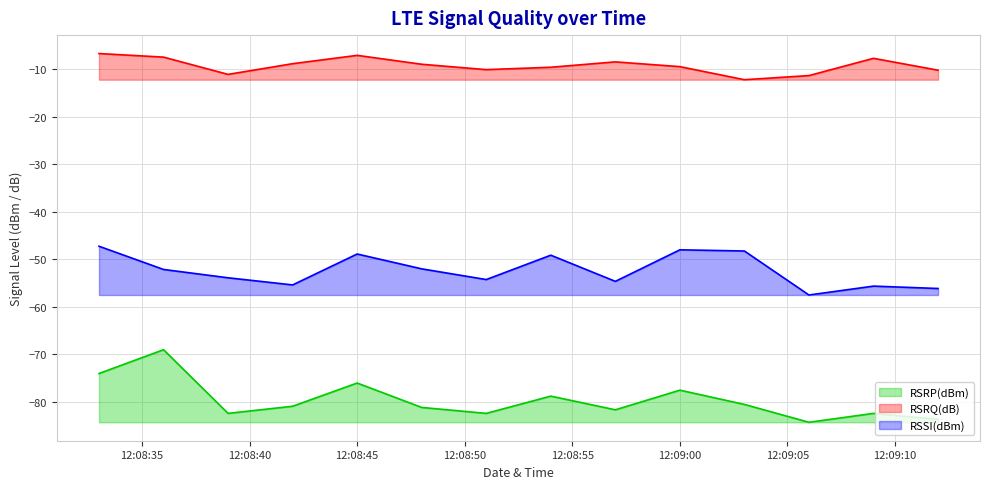

True or false: RSSI(dBm) has a value of -52.0 at 2017-03-21 12:08:48.

True